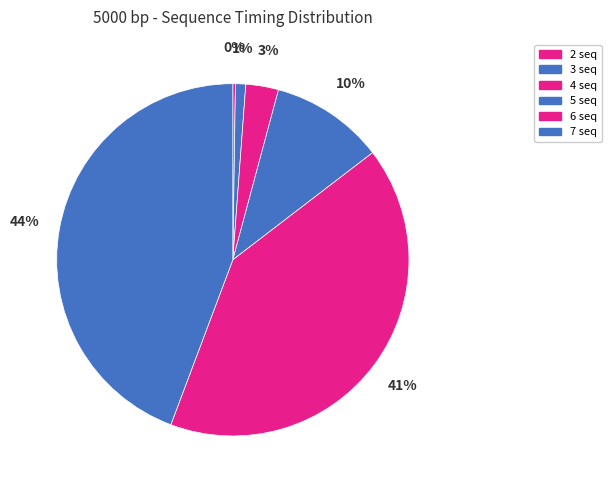

Which category has the biggest portion of the pie?

7 seq